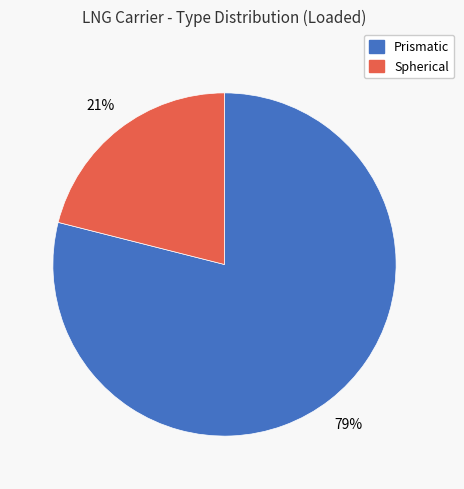

Which category accounts for the majority?

Prismatic